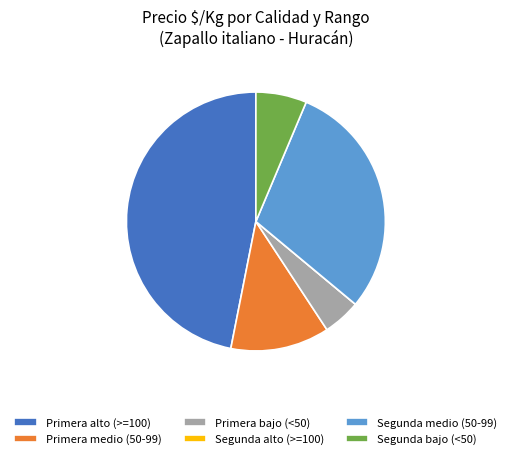

Do Primera medio (50-99) and Primera alto (>=100) together represent more than half of the pie?

Yes